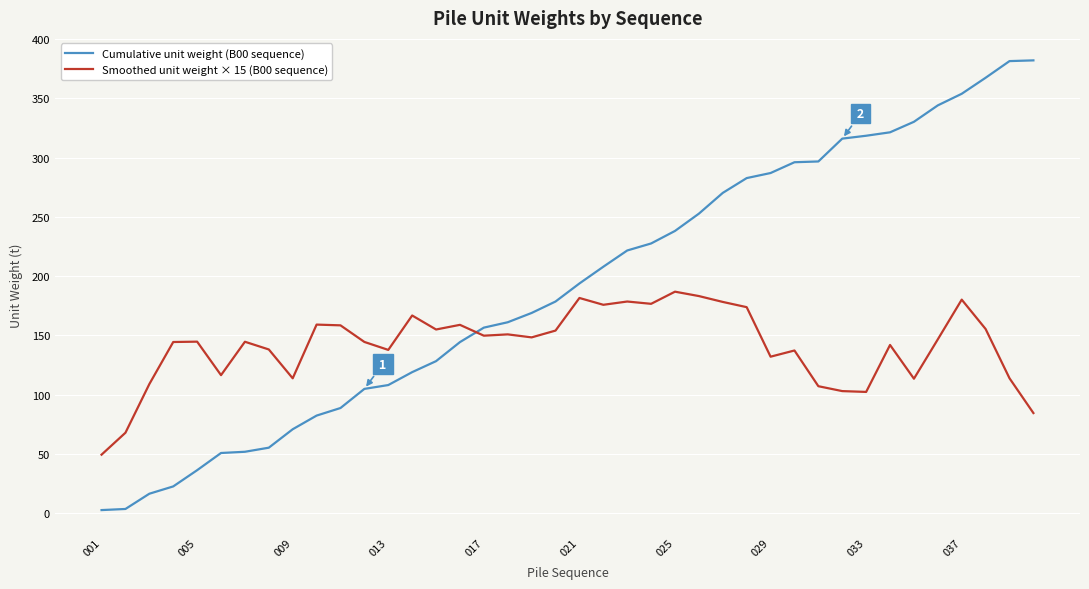

What is the maximum value shown in the chart?

382.0